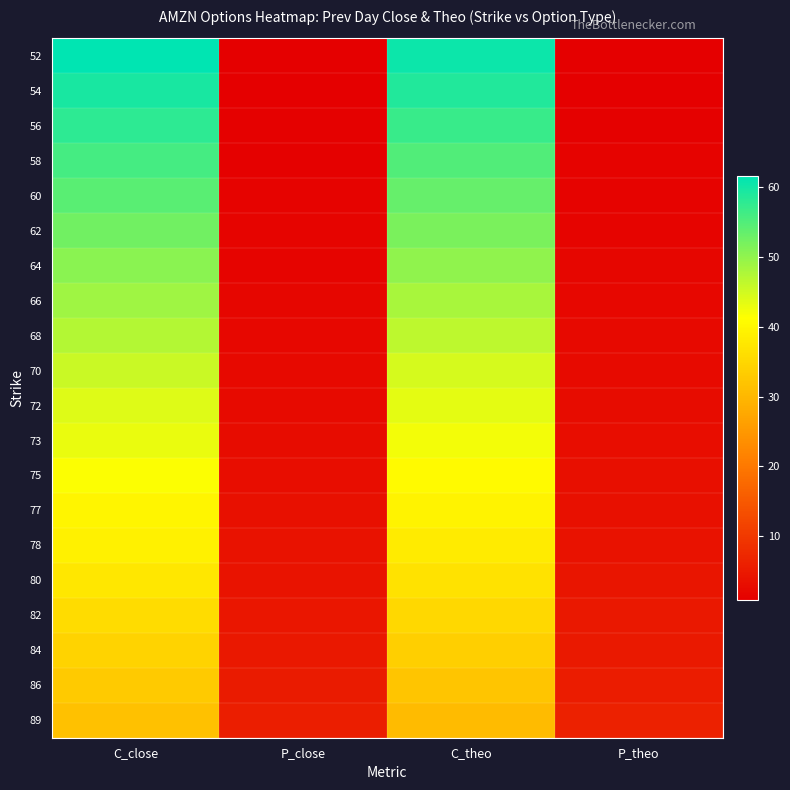

At how many categories does at least one series exceed 37?

2